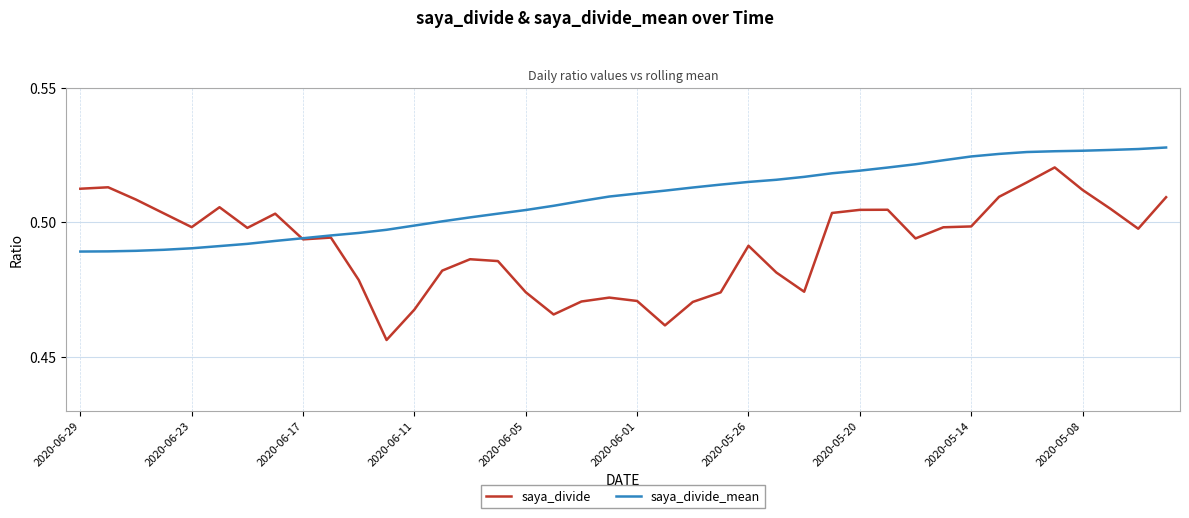

Which series has the widest spread of values?

saya_divide